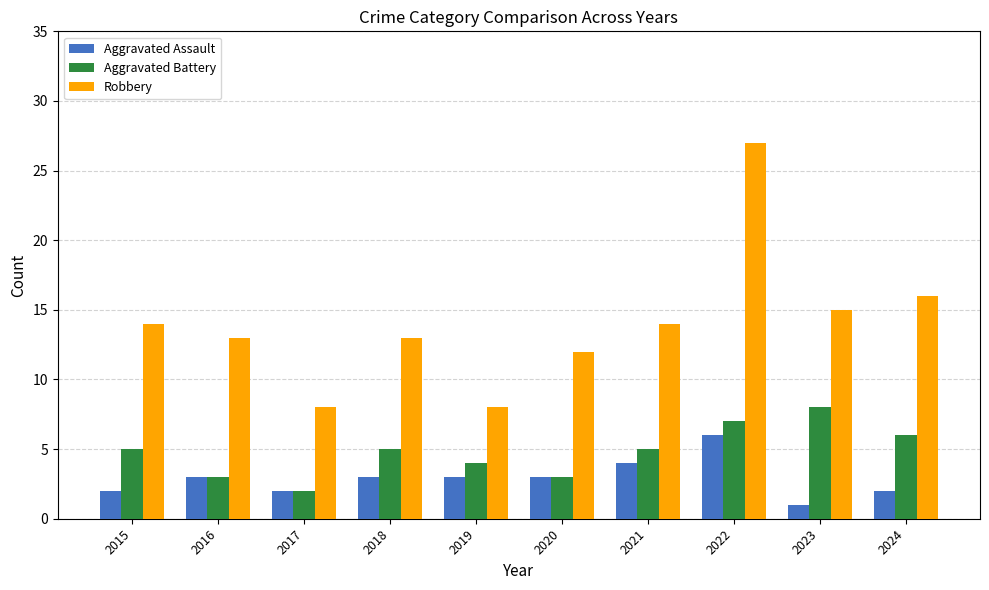

What is the difference between the highest and lowest values at 2023?

14